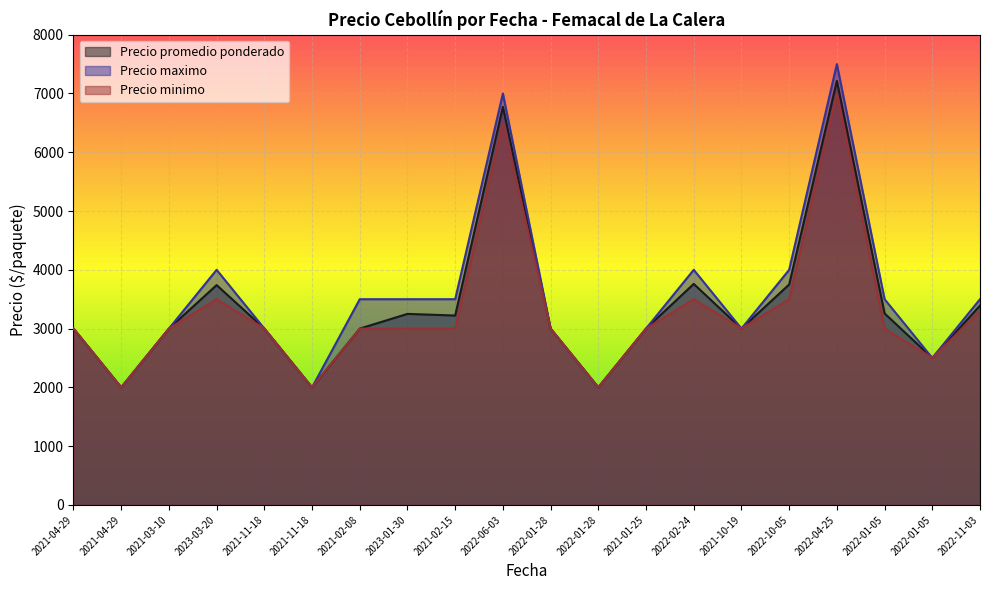

Is the value of Precio promedio ponderado at 2022-06-03 greater than the value of Precio minimo at 2021-02-08?

Yes